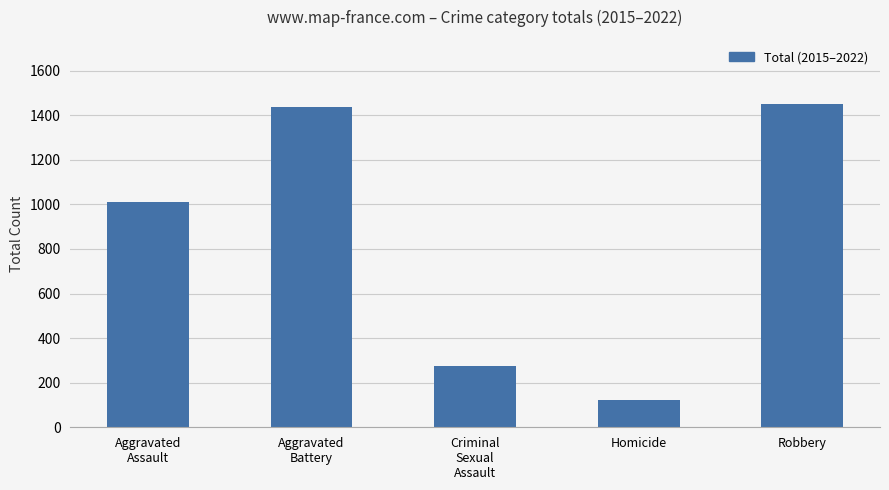

What is the difference between the maximum and minimum values?

1327